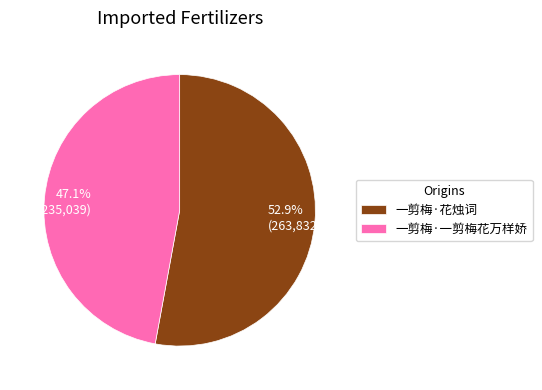

What is the ratio of the value at 一剪梅·花烛词 to the value at 一剪梅·一剪梅花万样娇?

1.1